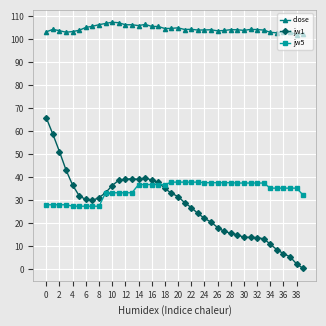

At how many categories does at least one series exceed 100?

40